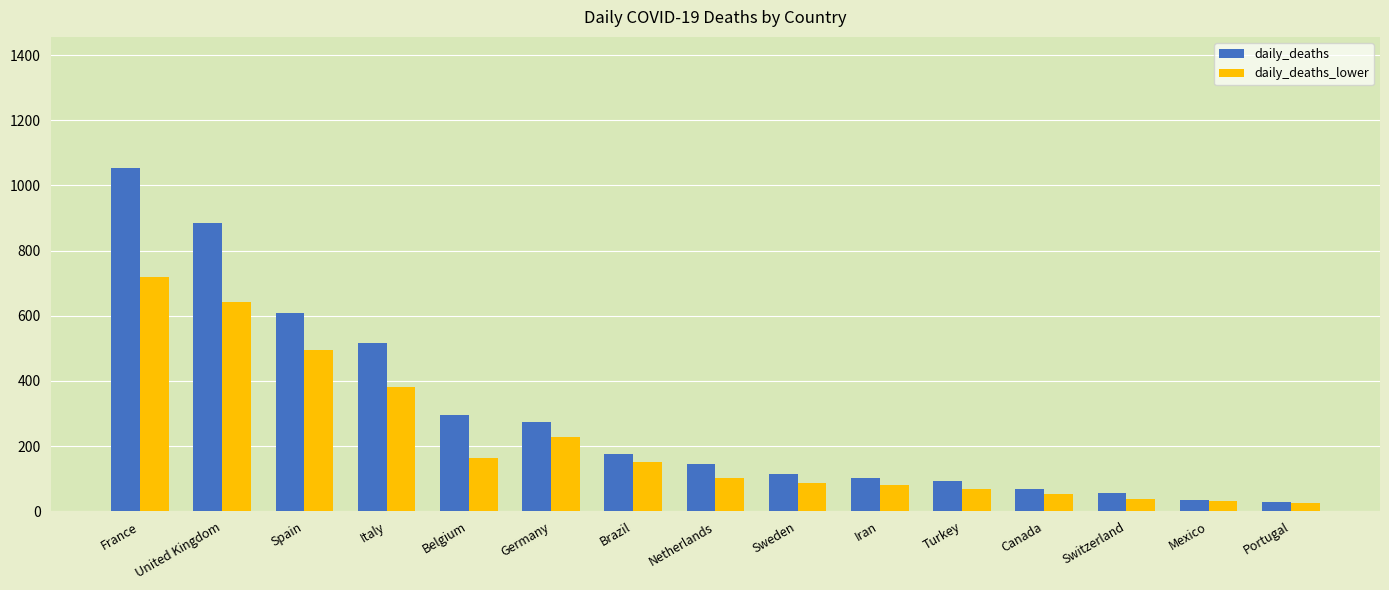

Does the chart contain stacked bars?

No